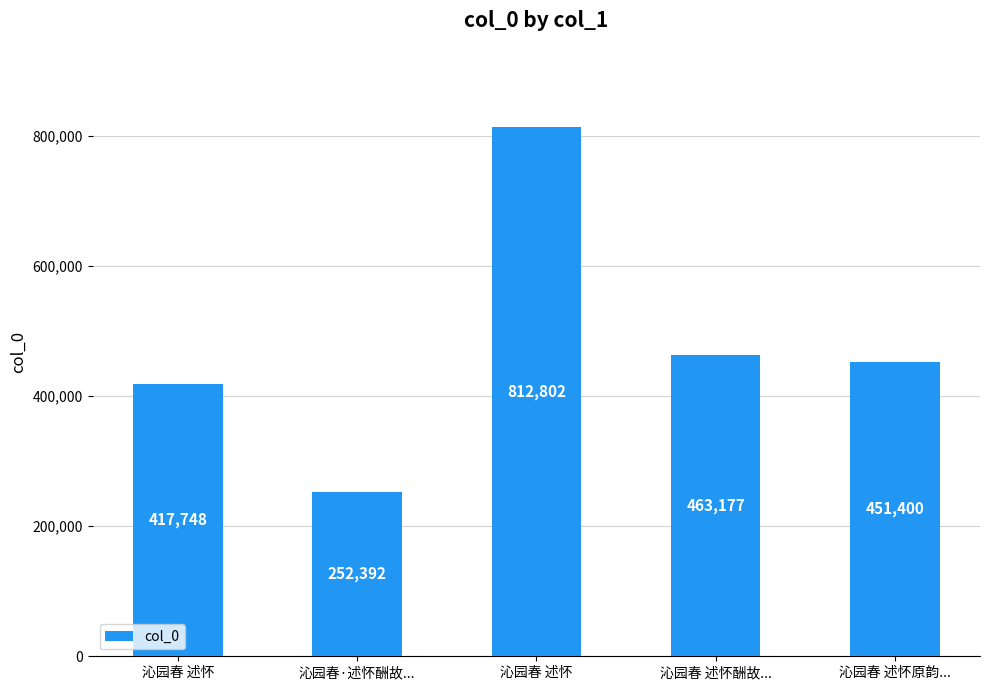

How many series are shown in this chart?

1